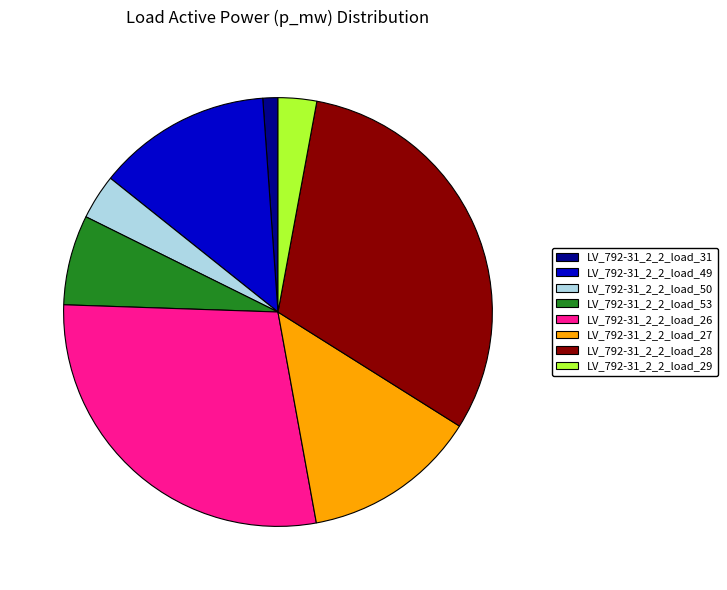

How many segments does this pie chart have?

8